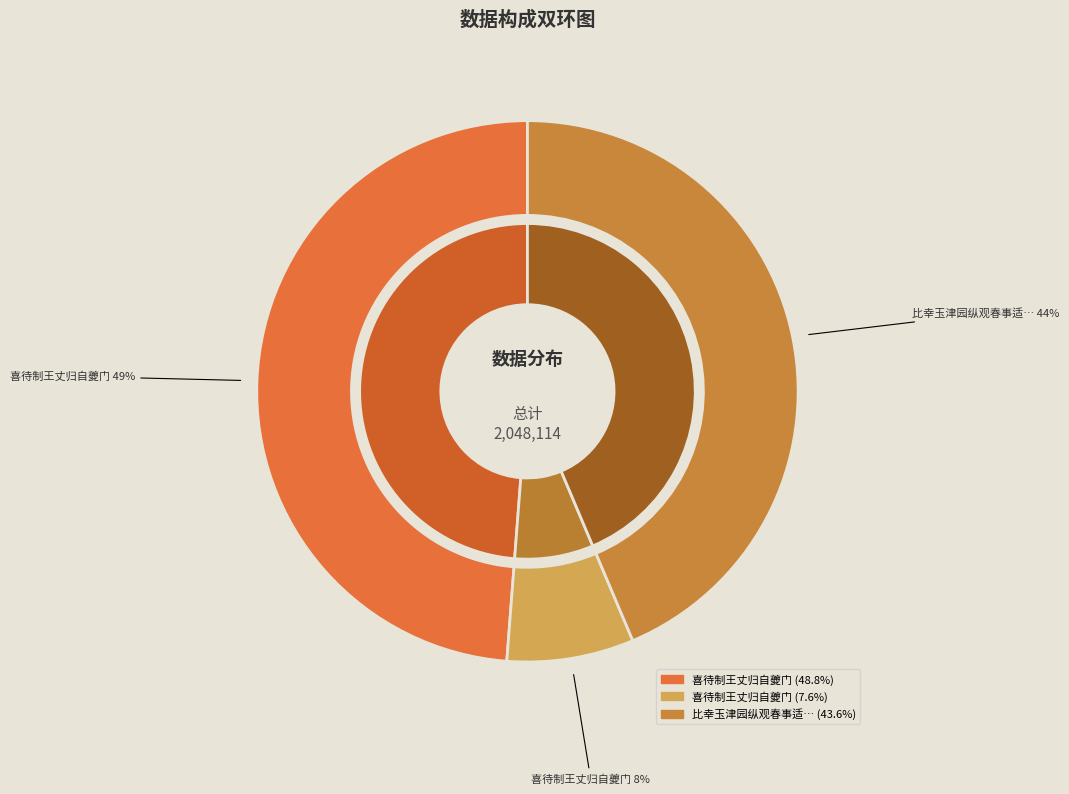

To the nearest percent, what is the difference between the 比幸玉津园纵观春事适霁色可喜待制洪迈有诗因同其韵 and 喜待制王丈归自夔门 slice percentages?

36%